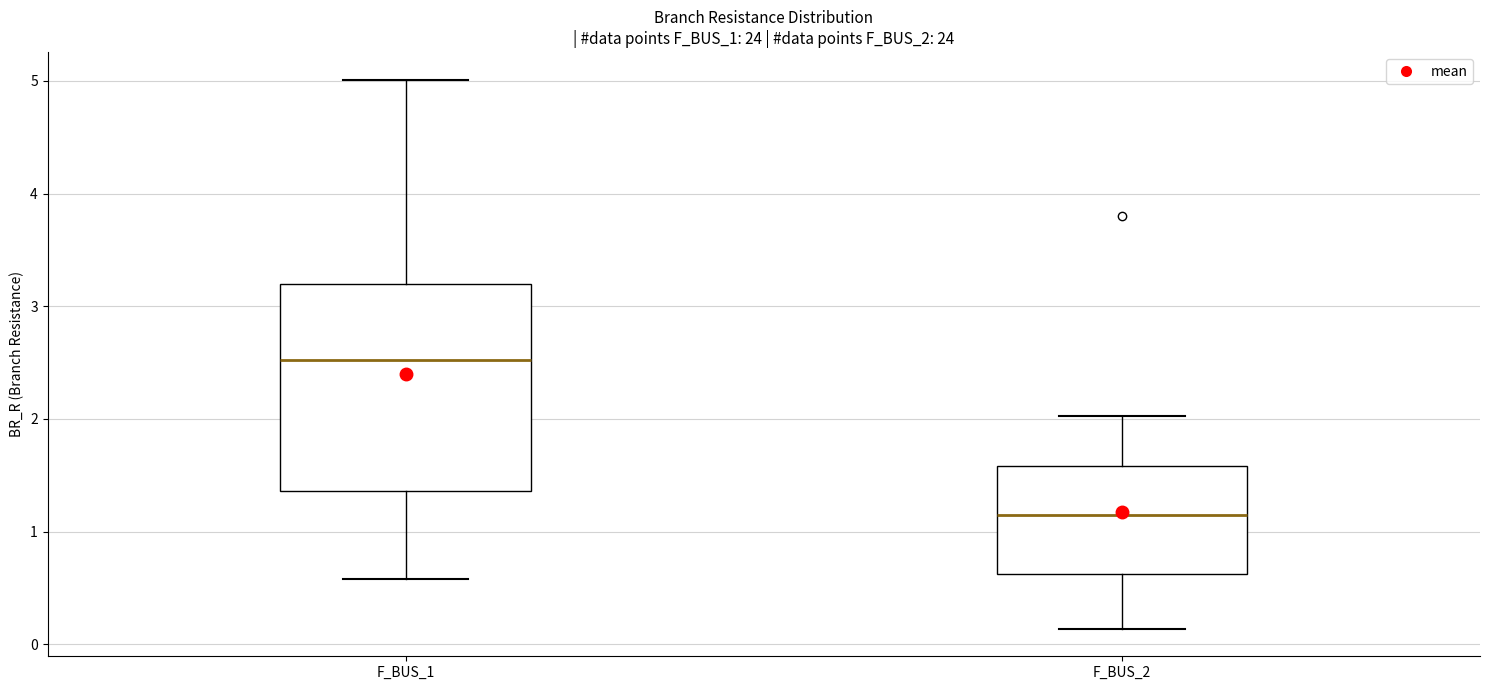

Which box is the tallest, from its lower edge to its upper edge?

F_BUS_1